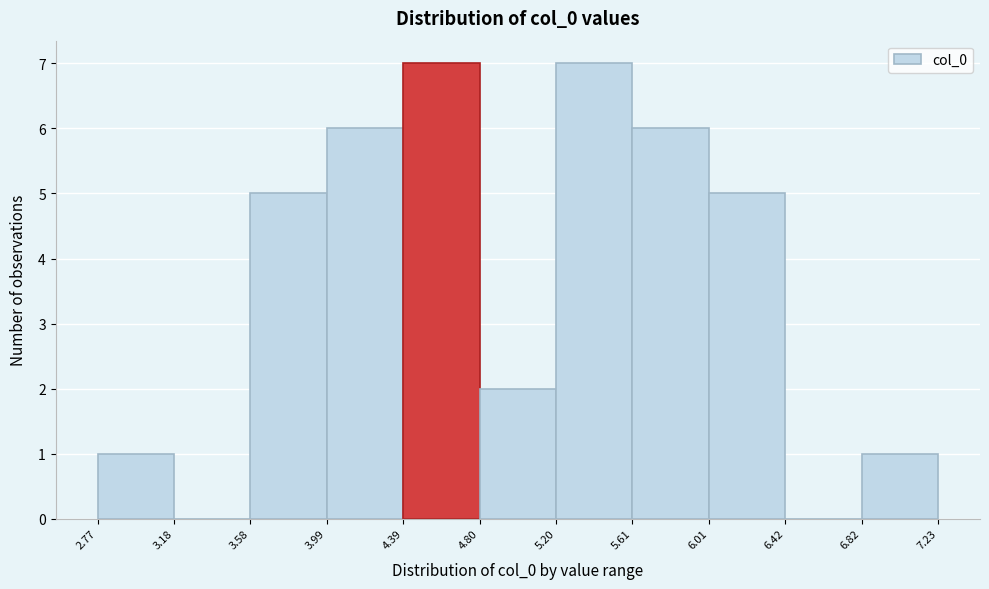

What is the height of the bar covering 6.01 to 6.42 on the x-axis? The values are not printed on the chart, so give them approximately, as read against the axis.

5